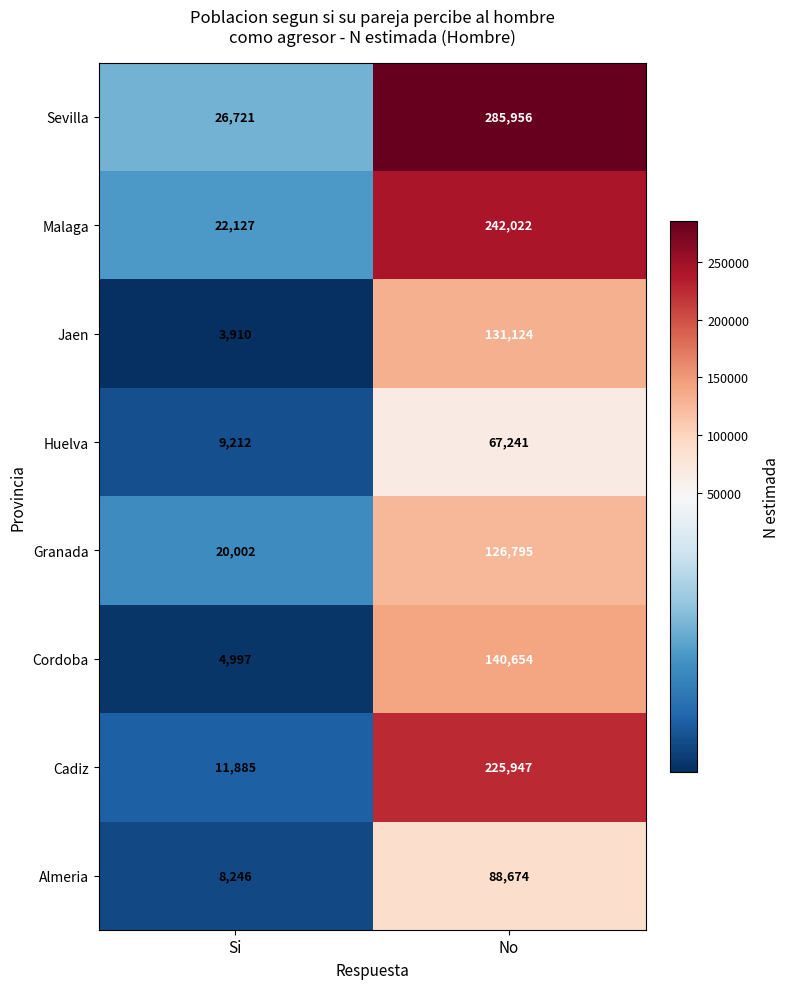

Rank the series at Si from lowest to highest value.

Jaen, Cordoba, Almeria, Huelva, Cadiz, Granada, Malaga, Sevilla